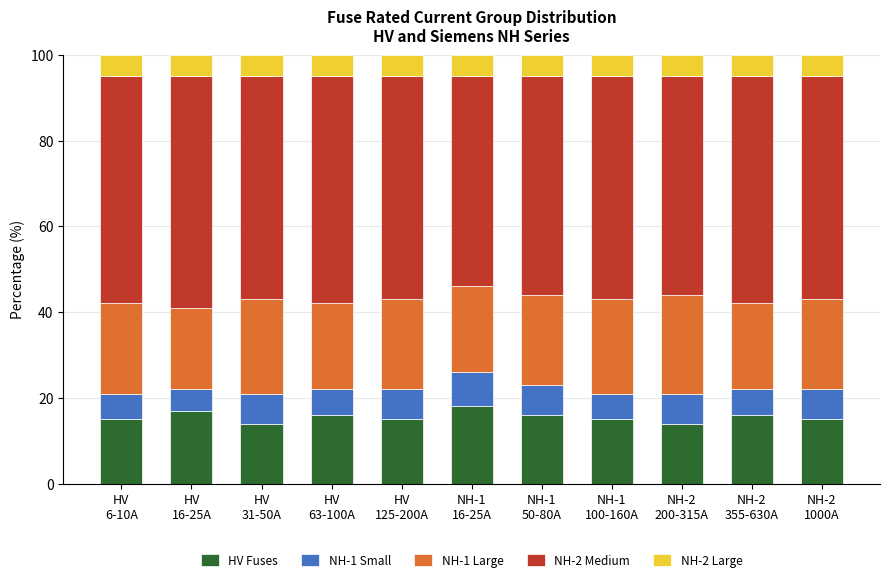

What is the difference between the maximum and minimum values in the HV Fuses series?

4.0